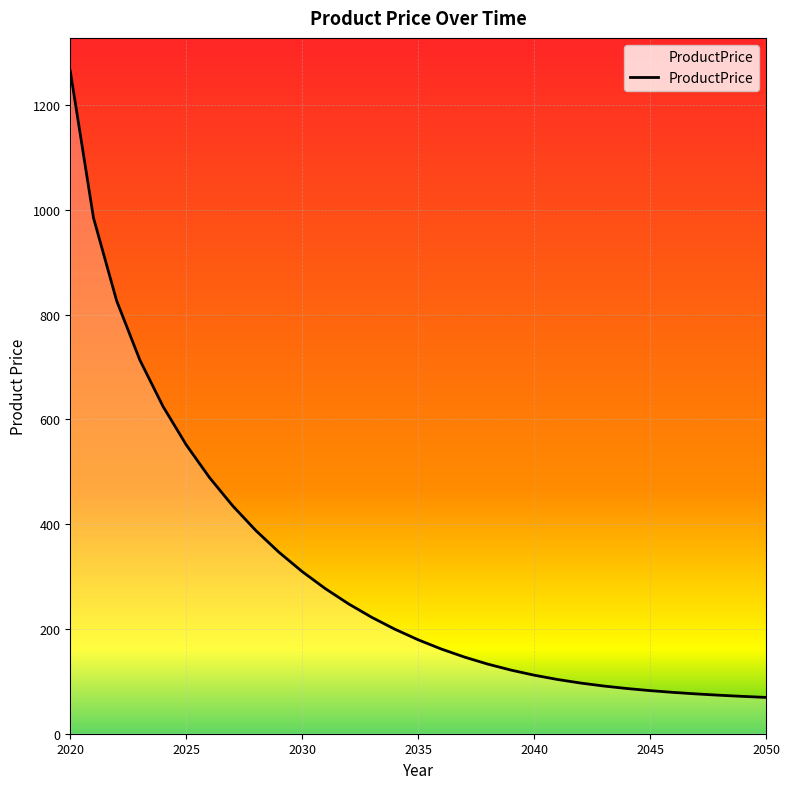

What is the maximum value shown in the chart?

1265.0